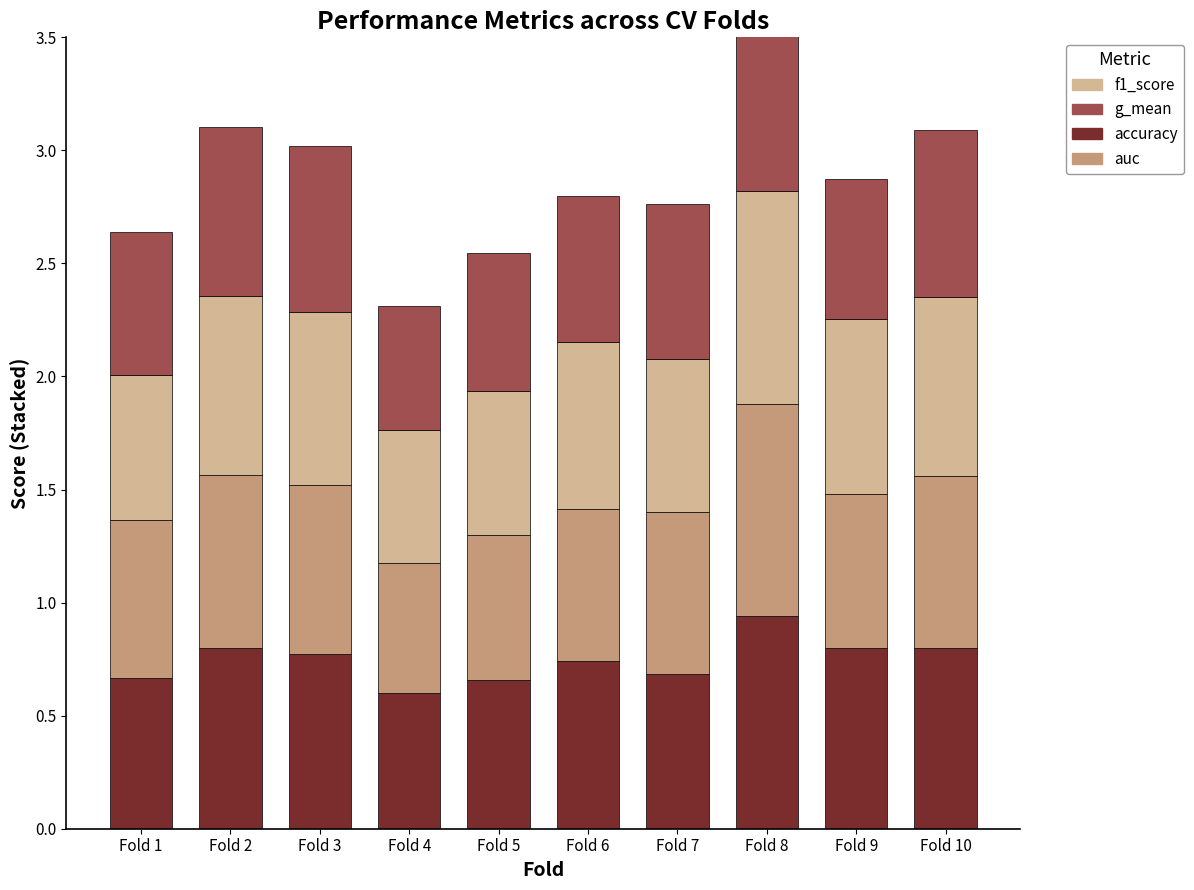

How many series are shown in this chart?

4